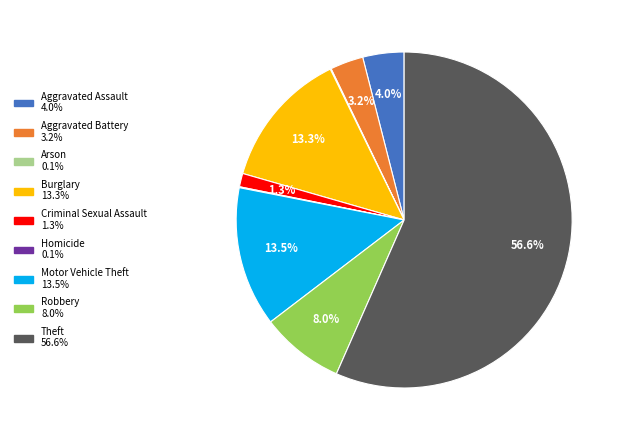

What portion of the pie excludes Robbery?

92.0%